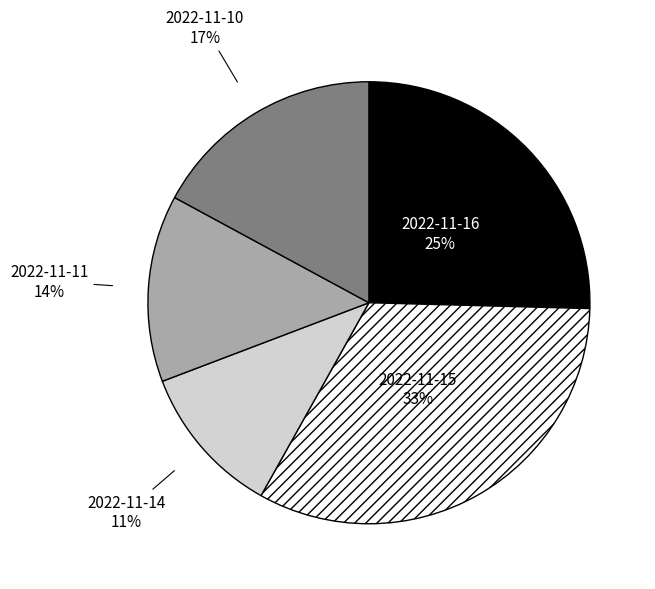

To the nearest percent, what portion does 2022-11-15 represent?

33%